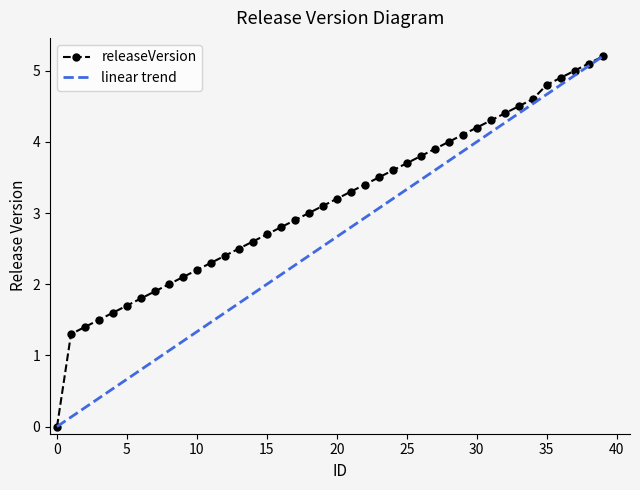

Is it true that the value at 23 is 5.4?

False